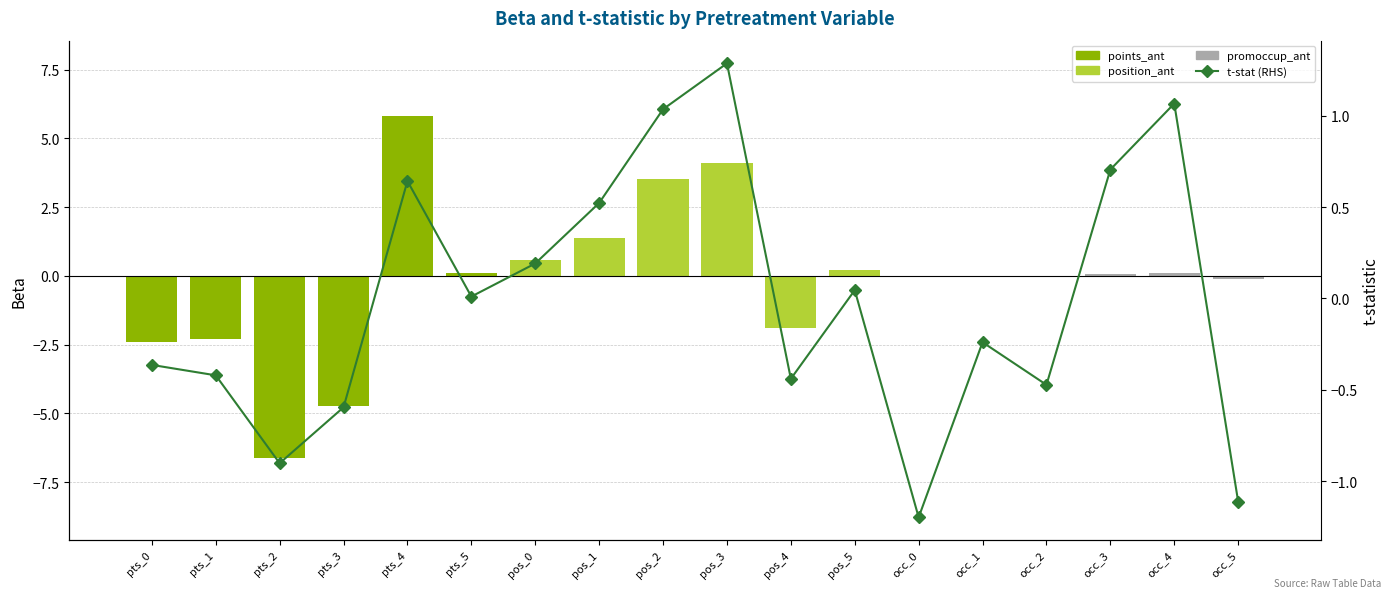

At which category does the chart reach its peak across all series?

pts_4